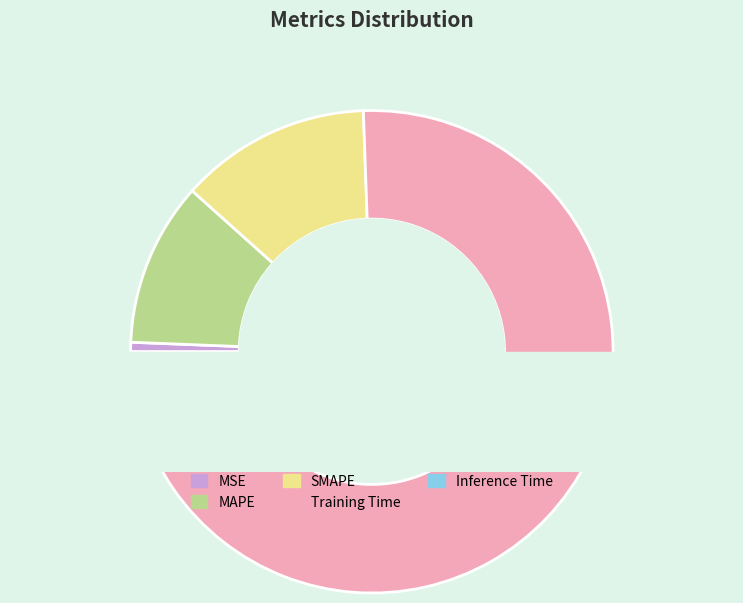

The SMAPE slice represents 13% of the pie. True or false?

True